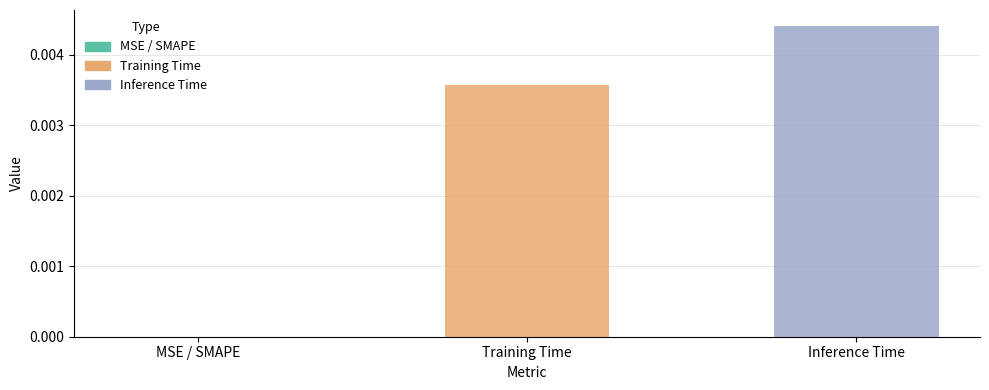

How many series are shown in this chart?

1